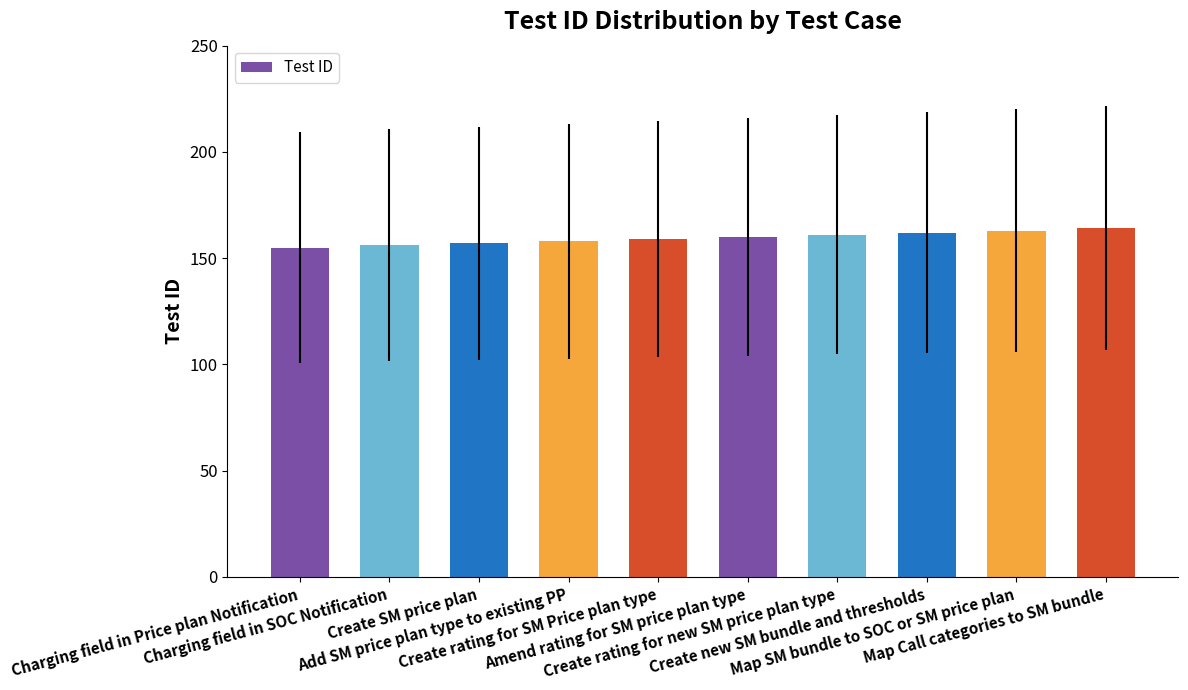

What is the label of the 8th bar from the left?

Create new SM bundle and thresholds